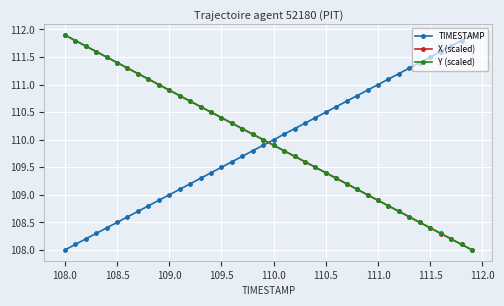

What is the greatest value displayed?

111.9